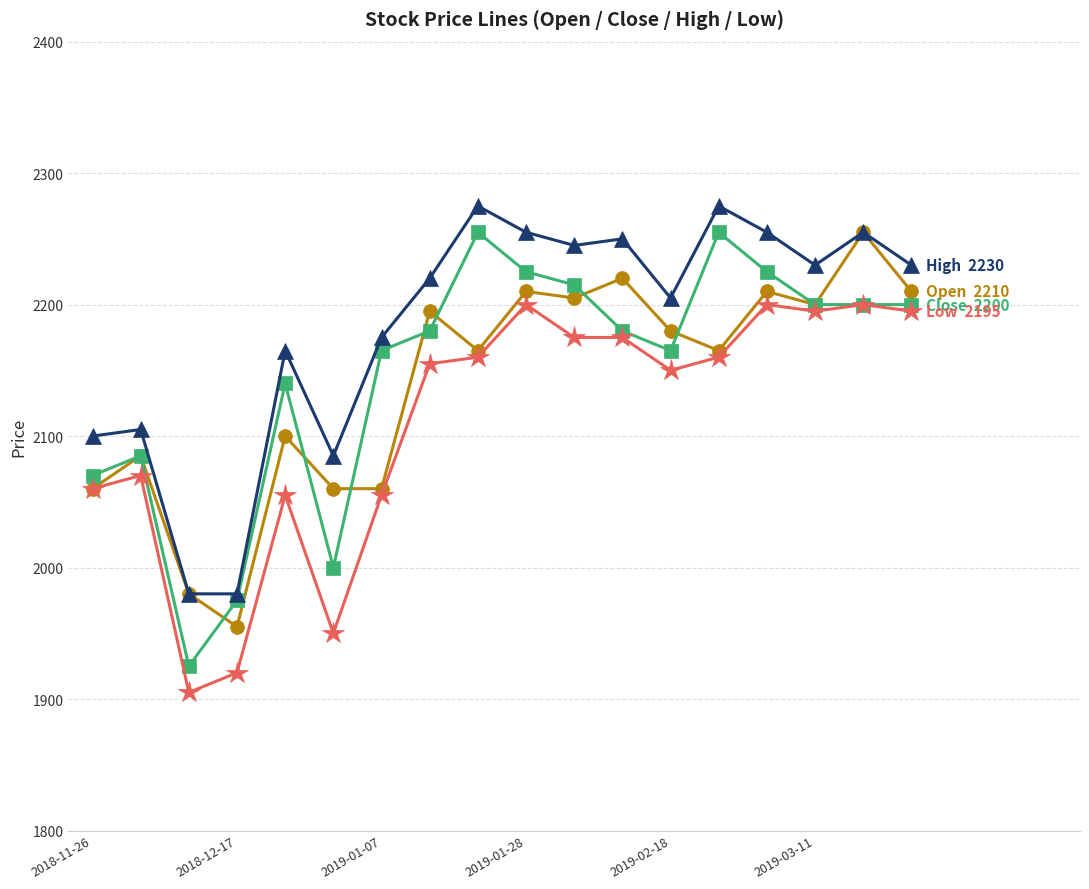

What is the minimum value shown in the chart?

1905